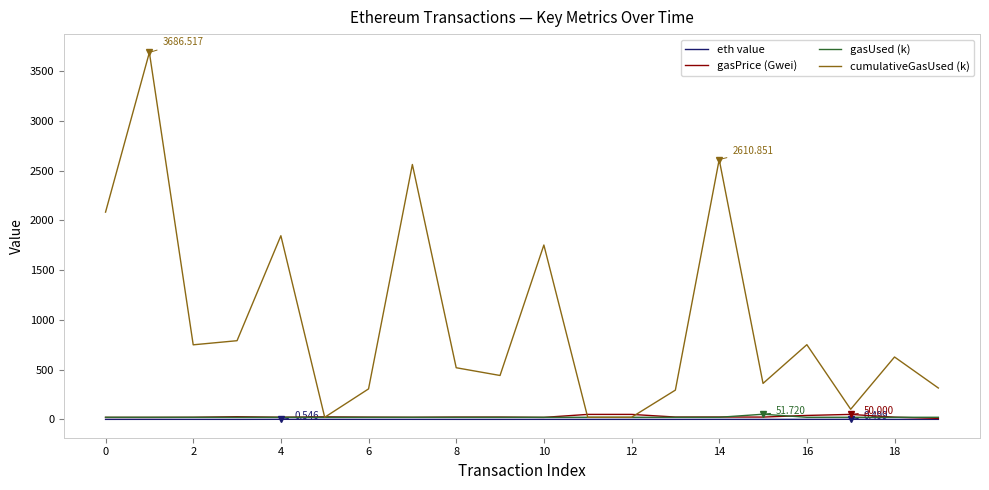

What are all the series names shown in the legend?

eth value, gasPrice (Gwei), gasUsed (k), cumulativeGasUsed (k)